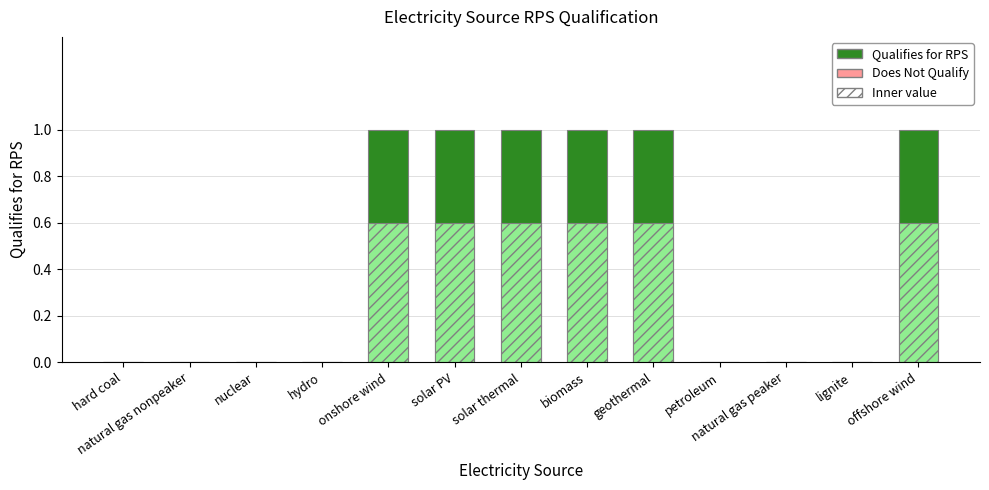

True or false: the data shows 1 at solar PV.

True